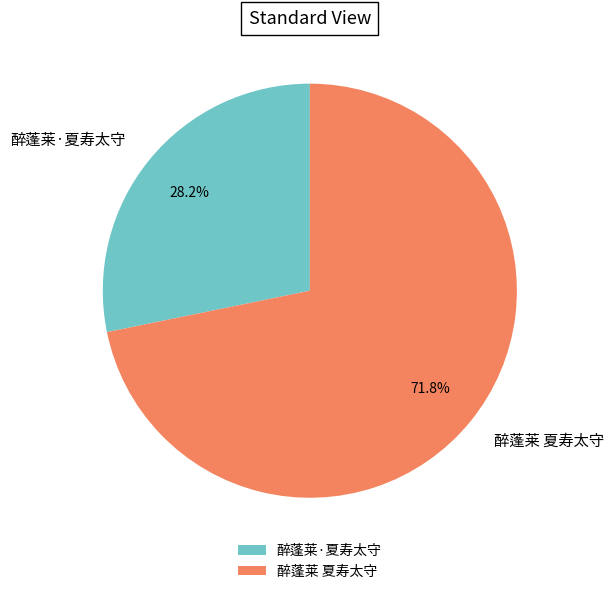

Which slice represents more than half of the pie?

醉蓬莱 夏寿太守